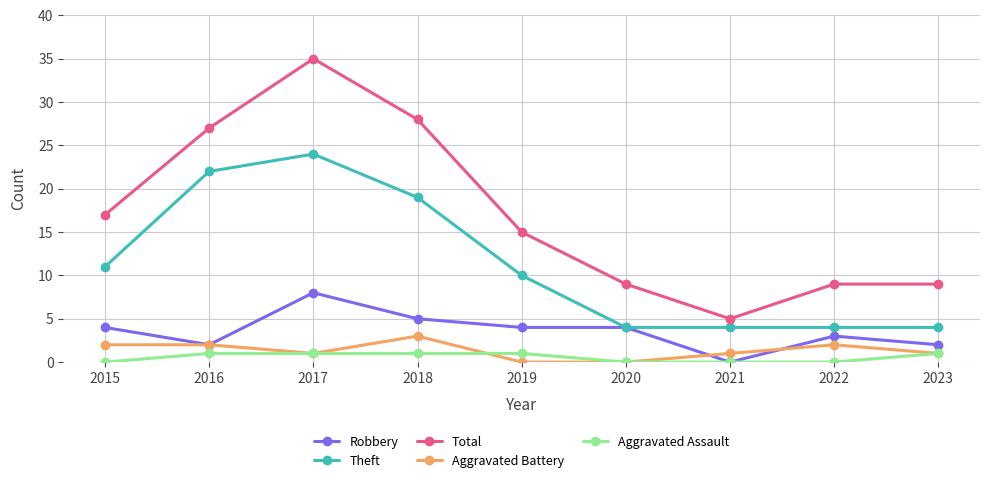

What are all the series names shown in the legend?

Robbery, Theft, Total, Aggravated Battery, Aggravated Assault